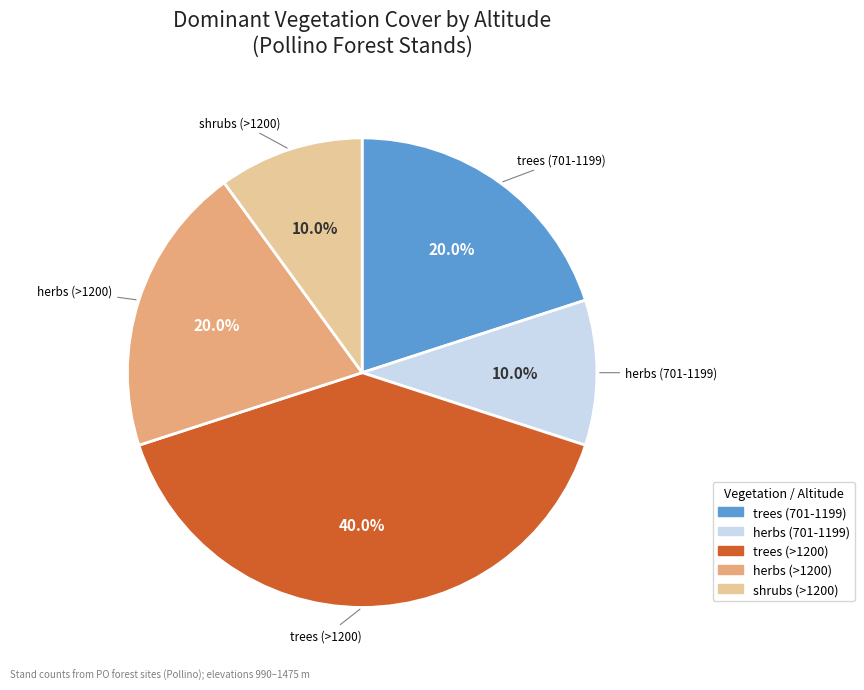

Is there a majority slice in this chart?

No